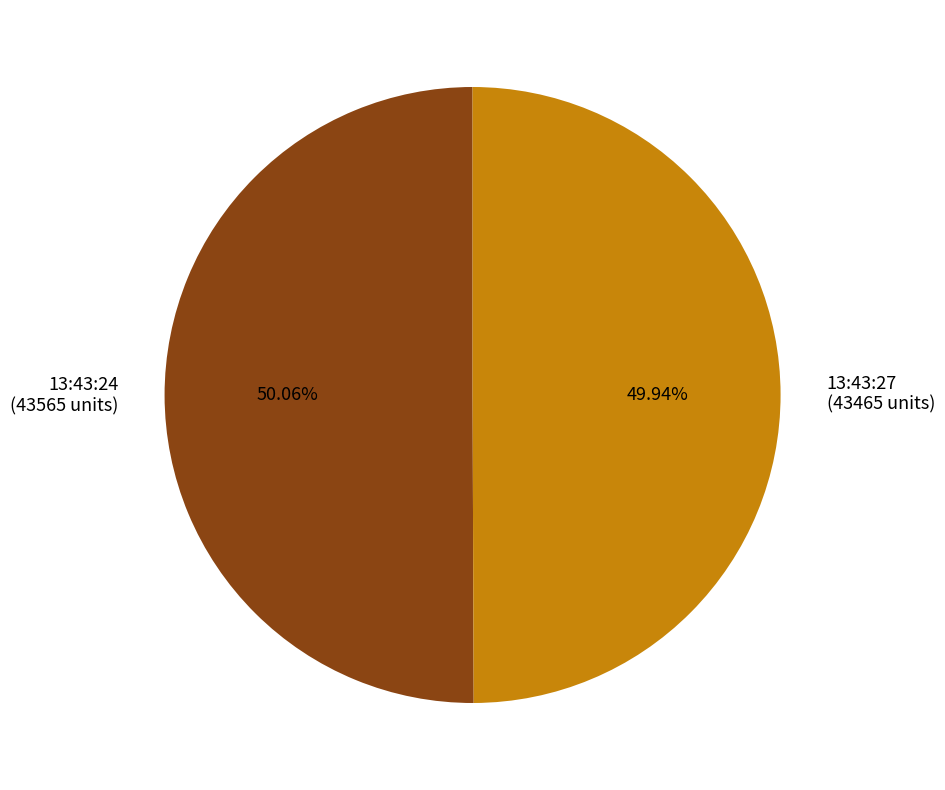

Is the sum of 13:43:27 and 13:43:24 greater than half?

Yes